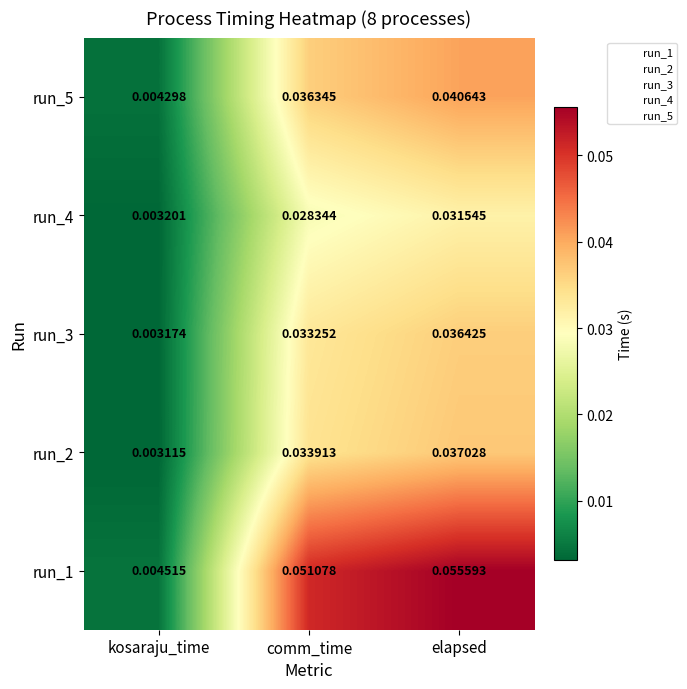

At which label is run_3 closest to 0?

kosaraju_time